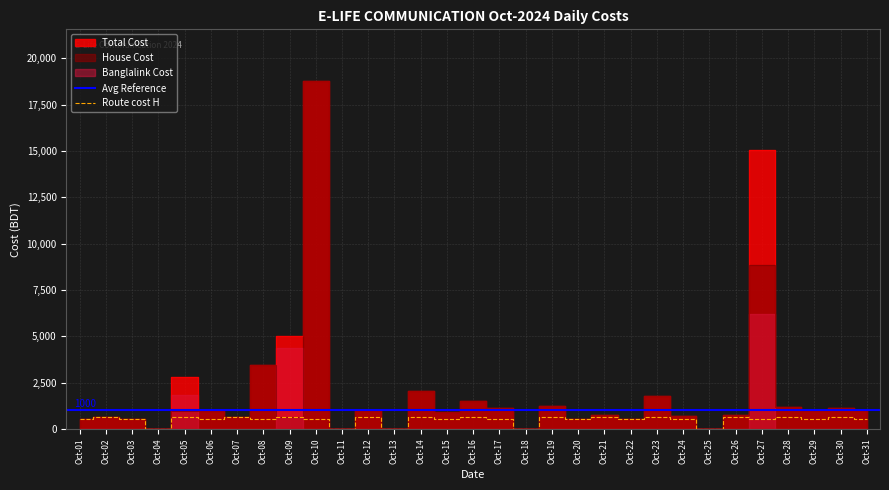

What is the sum of all Total Cost values?

65662